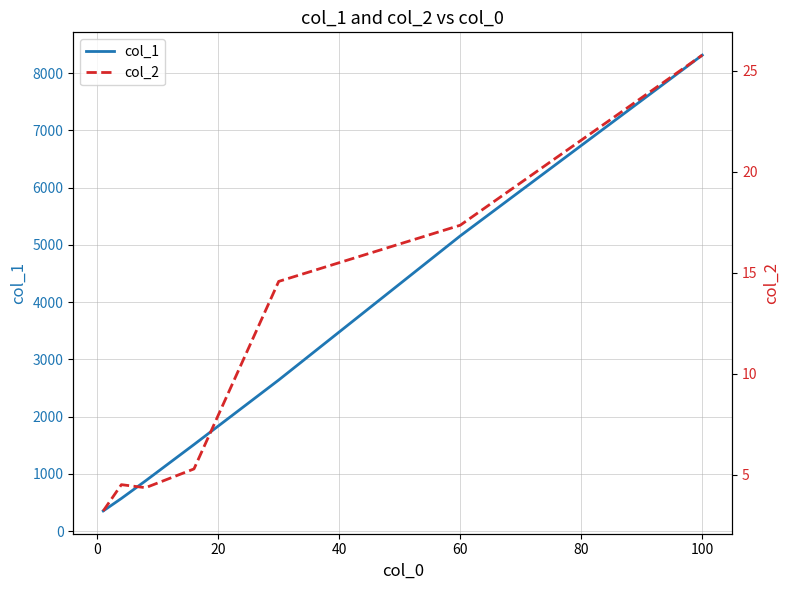

What is the value of the col_1 point at the 6th from the left?

5158.0